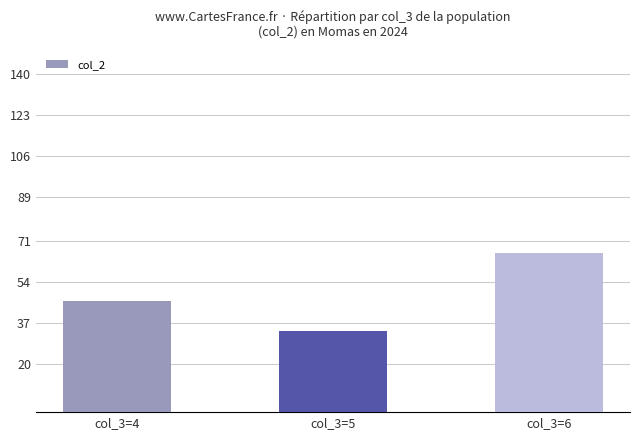

What is the value of the 3rd bar from the left?

66.0